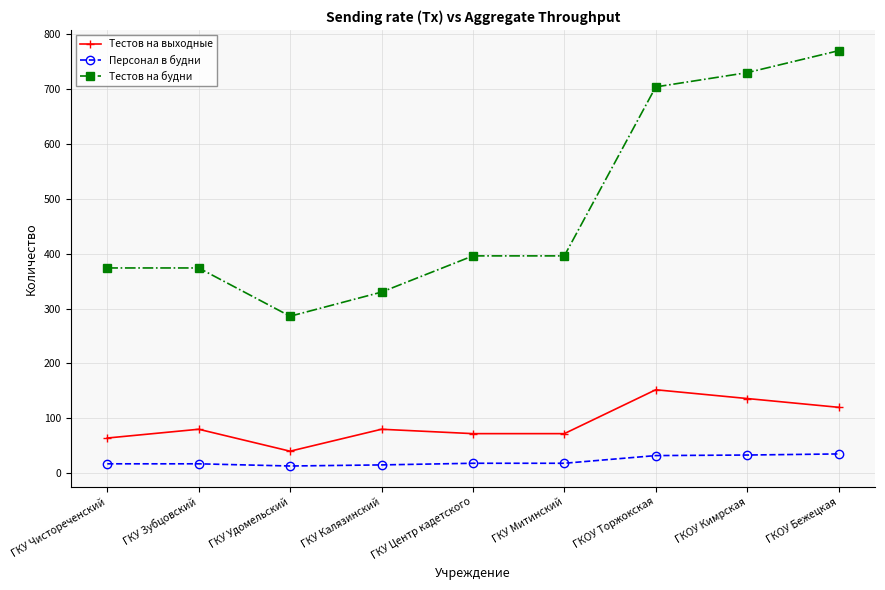

Which series has the widest spread of values?

Тестов на будни